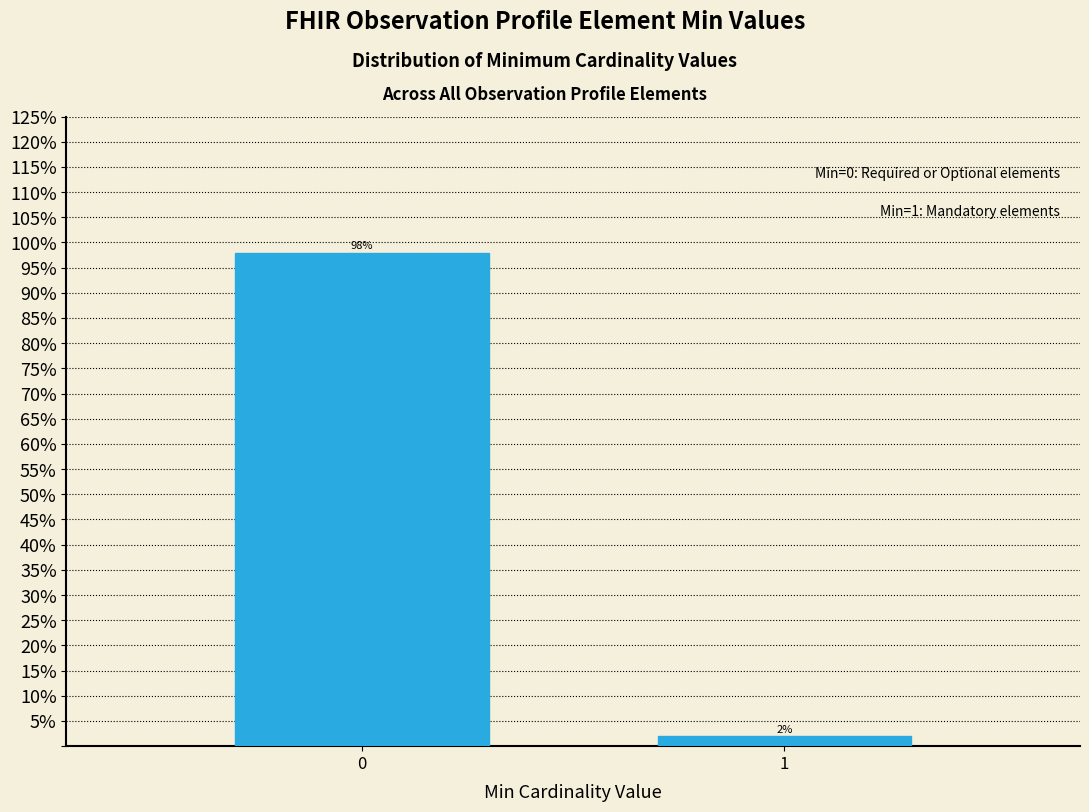

Reading left to right, list all the values displayed in this chart.

0=98	1=2